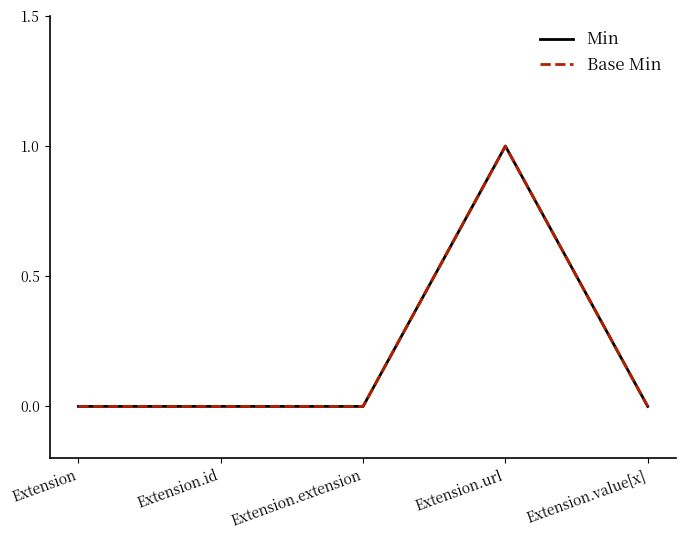

Does the chart display data point markers on the line(s)?

No